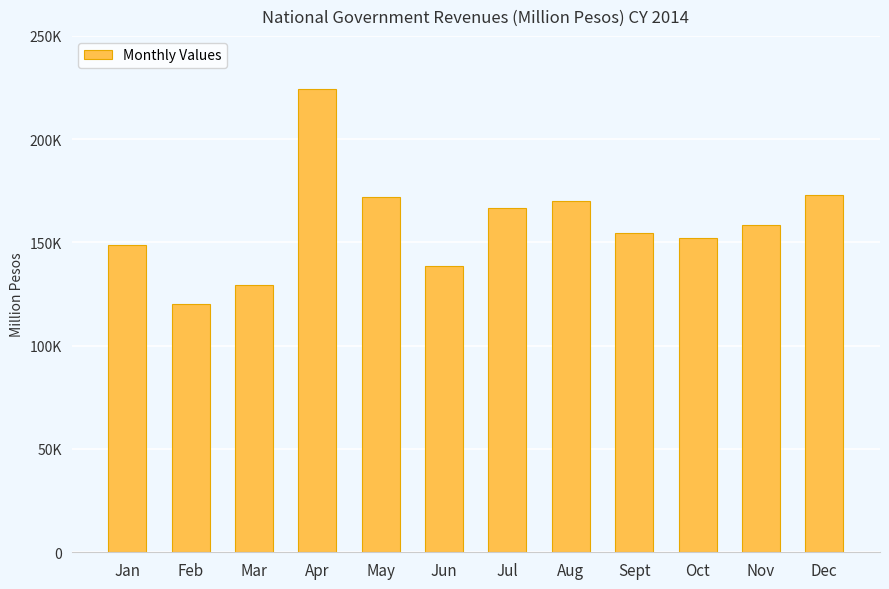

Does the chart contain stacked bars?

No